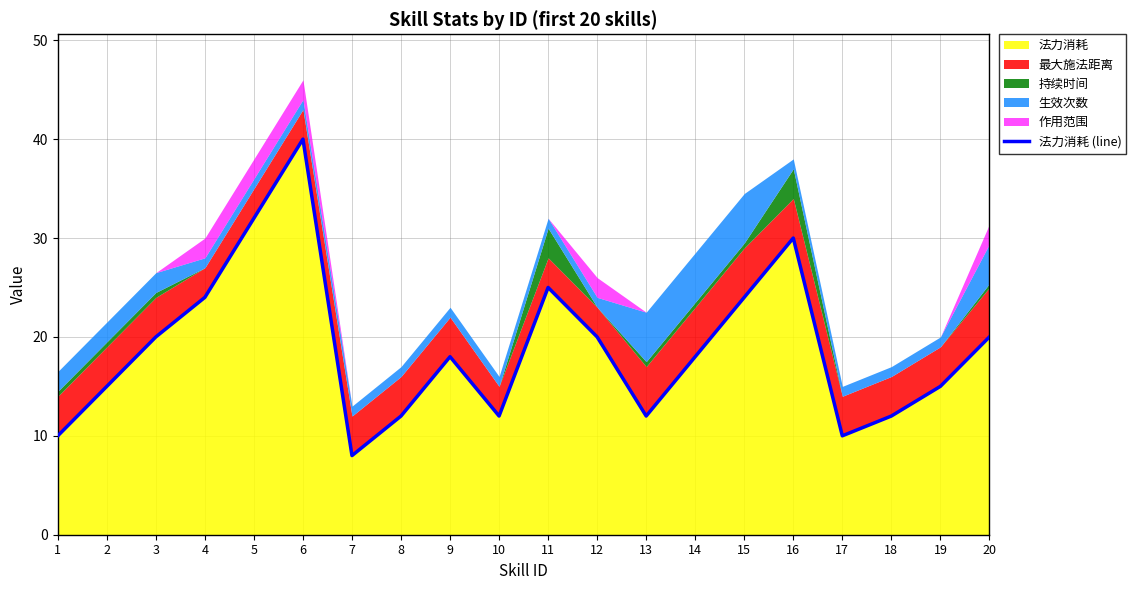

The value at 20 is 20. True or false?

True